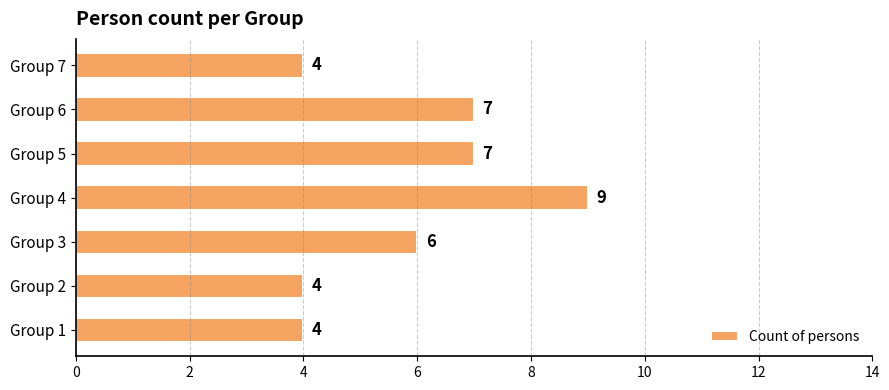

What is the approximate value at Group 1?

4